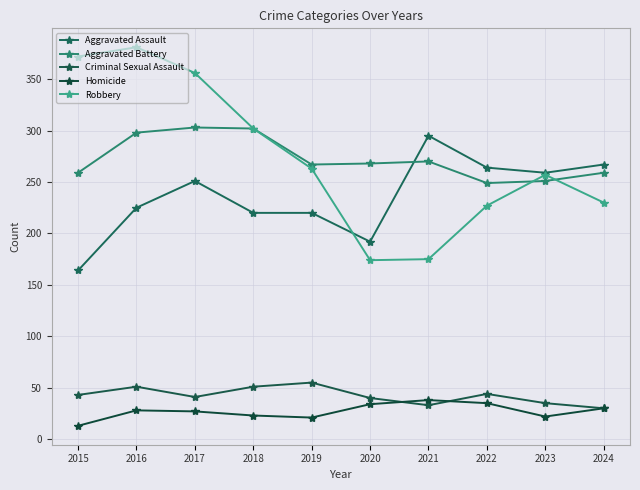

At which label does Criminal Sexual Assault first exceed 43?

2016